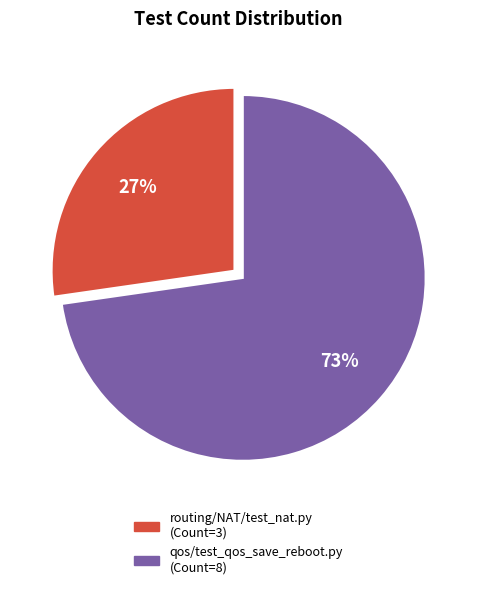

Which slice is the smallest?

routing/NAT/test_nat.py